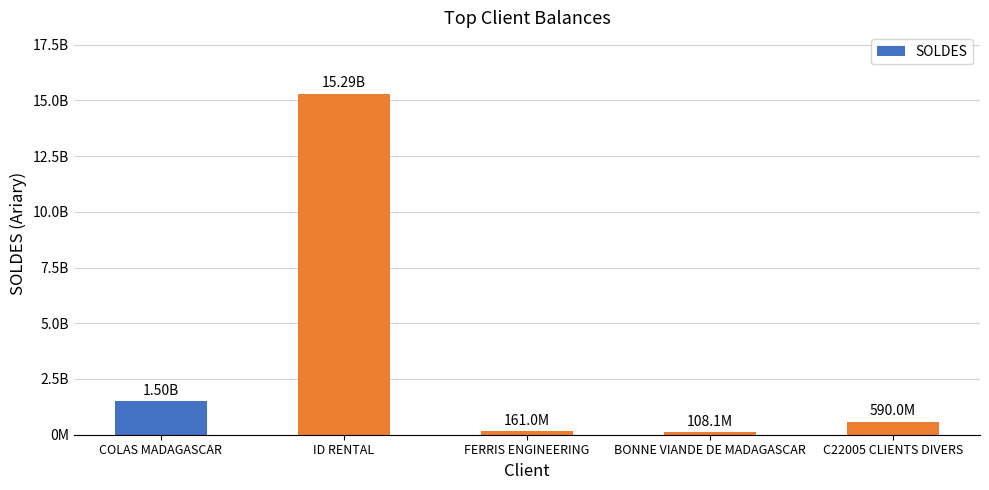

Where is the data nearest to the value 7701334311?

COLAS MADAGASCAR